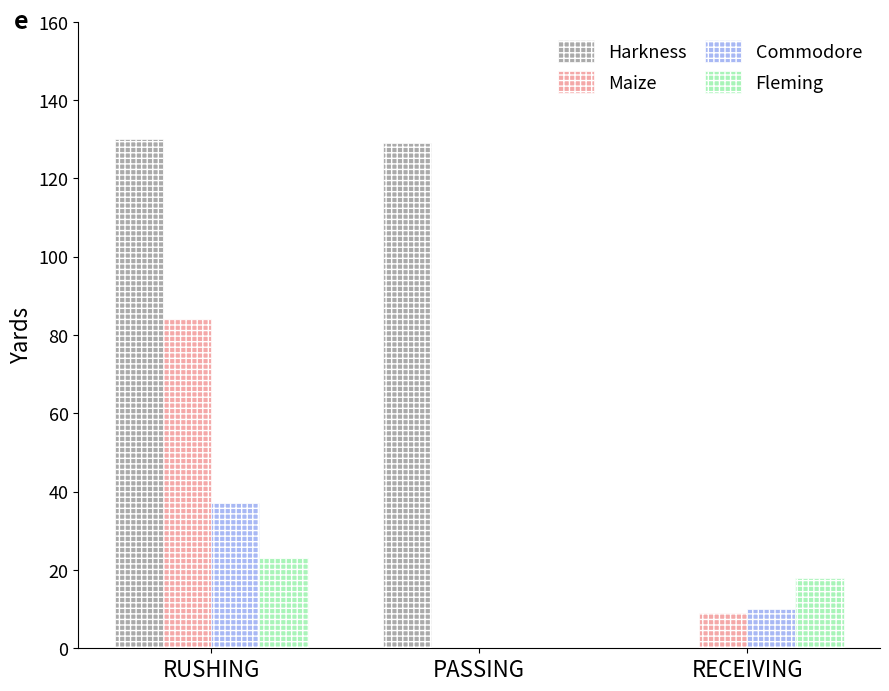

The Harkness series shows 0 at RECEIVING. True or false?

True